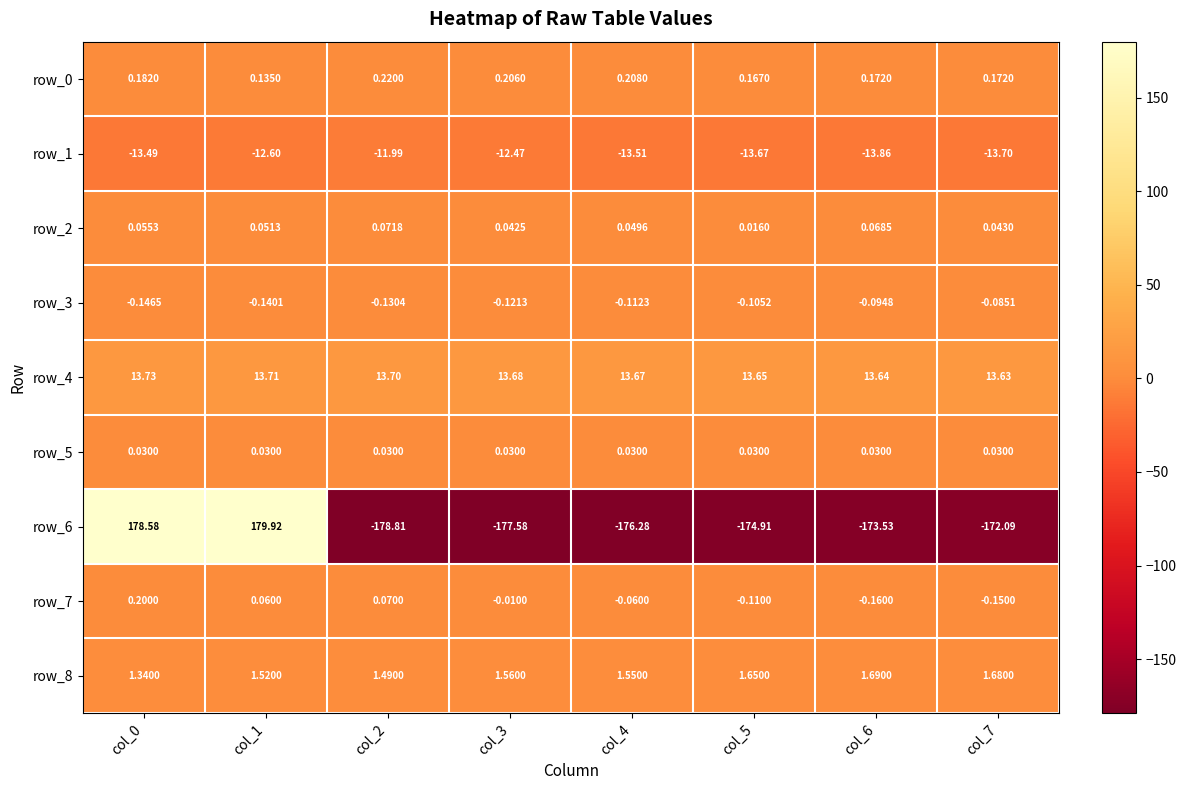

What is the difference between the highest and lowest values at col_7?

185.7